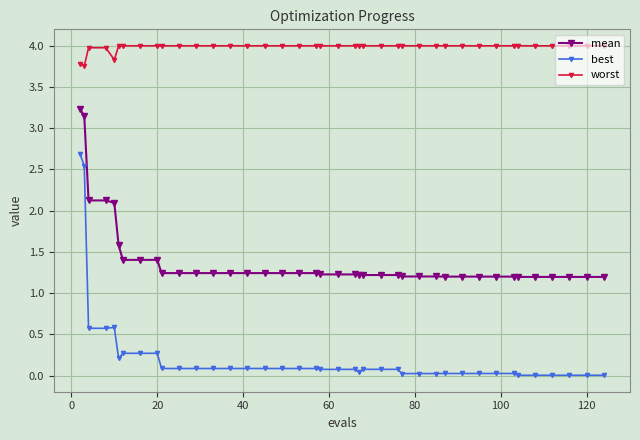

List the series in order of their peak value, highest first.

worst, mean, best